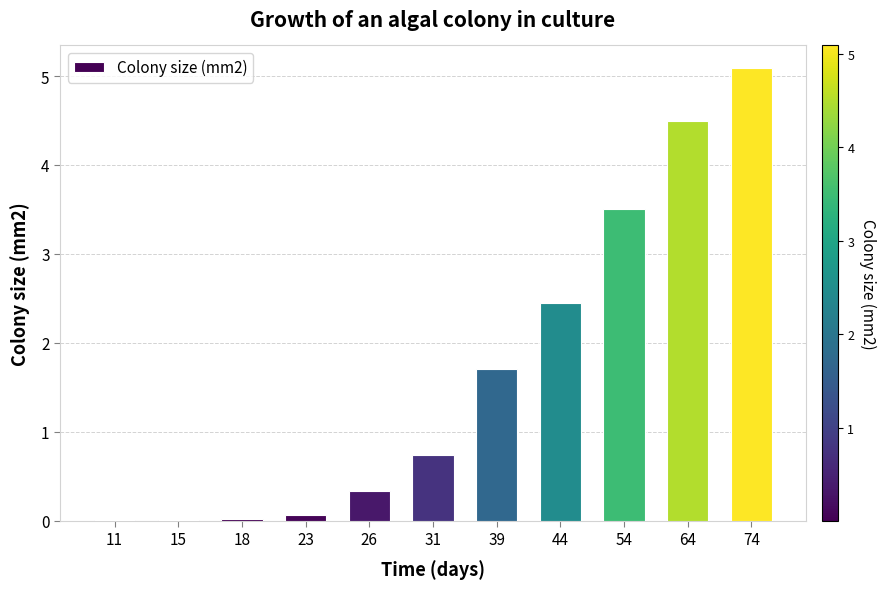

Which has a higher value, 44 or 11?

44